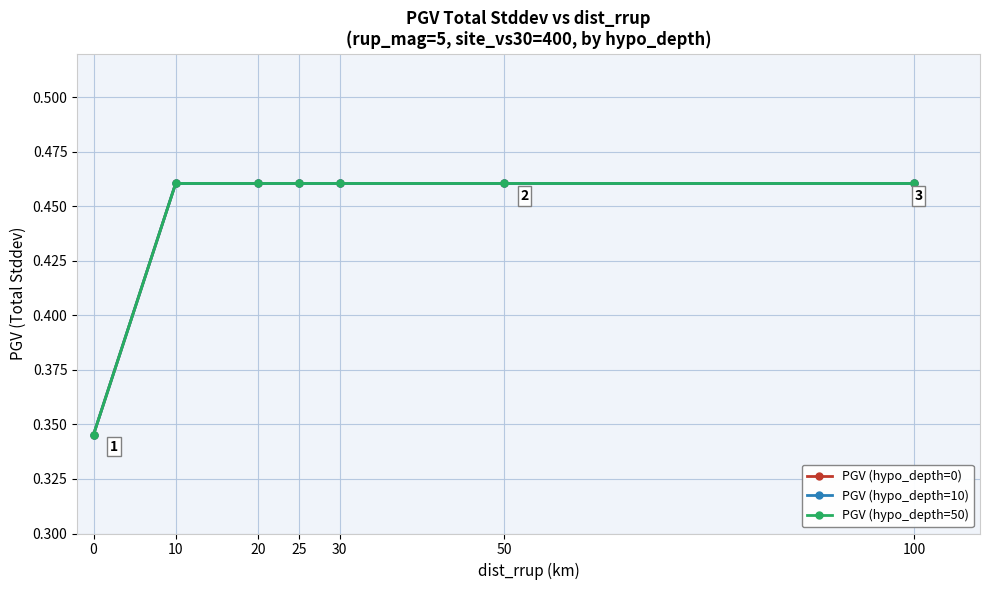

List the series in order of their peak value, highest first.

PGV (hypo_depth=0), PGV (hypo_depth=10), PGV (hypo_depth=50)